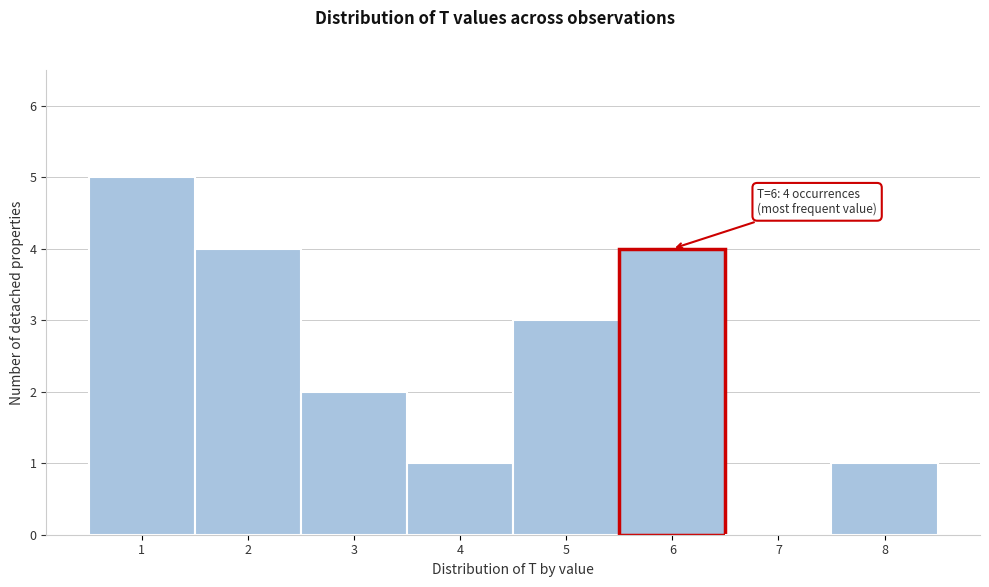

Over which range of the x-axis is the bar tallest?

0.5 to 1.5